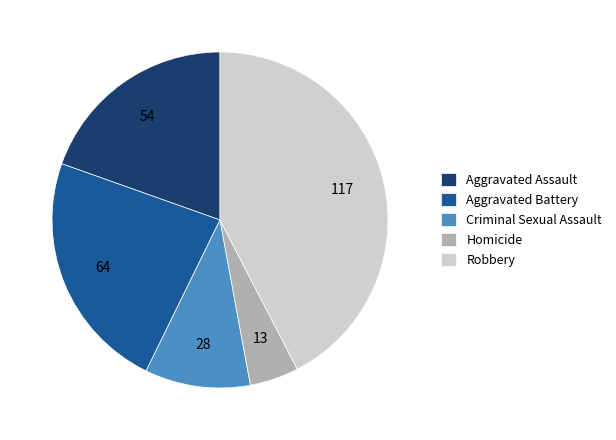

True or false: Robbery accounts for 42% of the total.

True